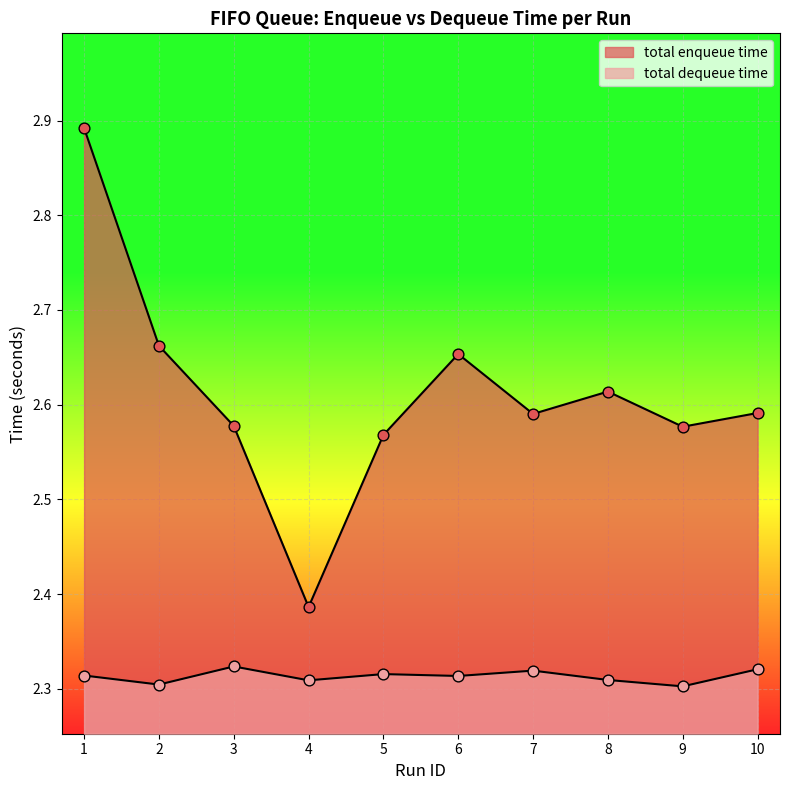

Which series has the largest Y range (max minus min)?

total enqueue time